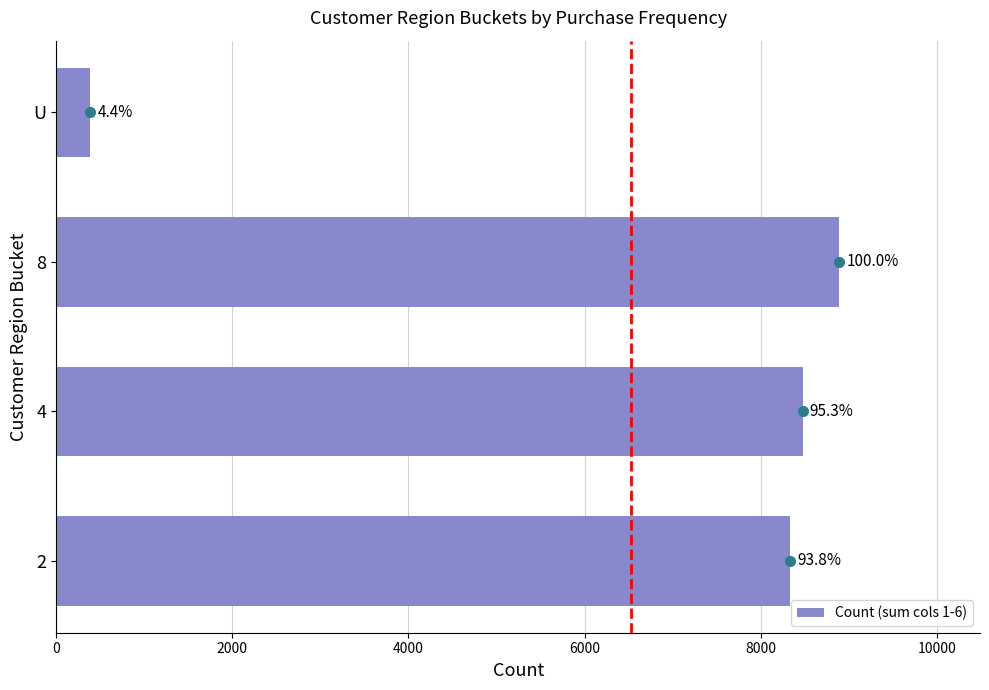

How many bars are there in total?

4